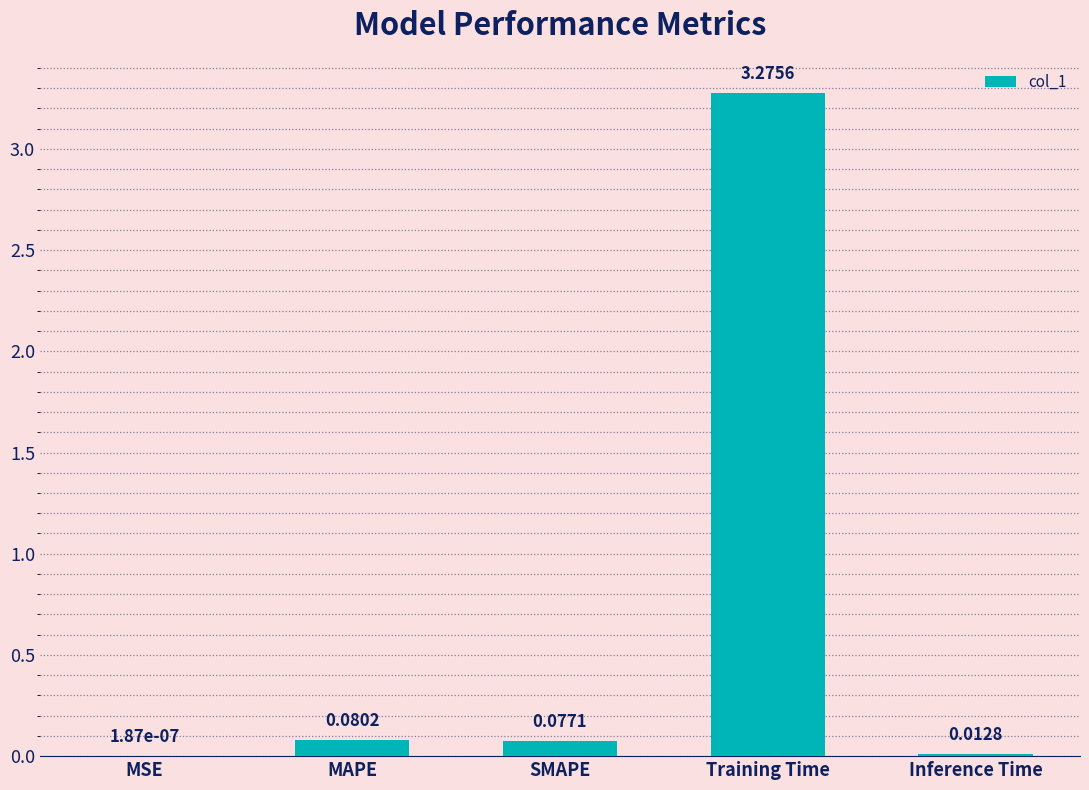

How many series are shown in this chart?

1